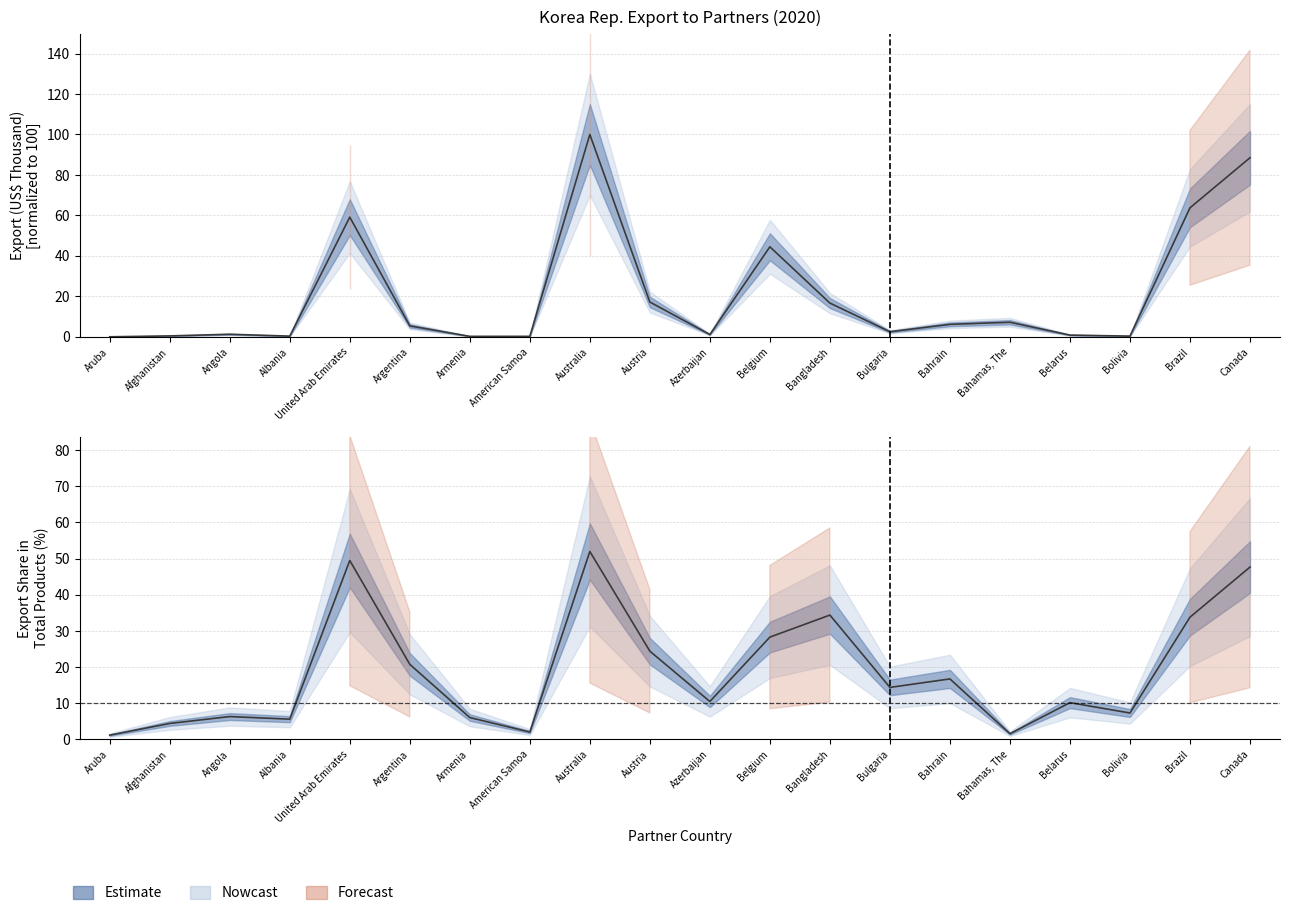

At Austria, list the series in order from largest to smallest.

Export Share in Total Products (%), Export (US$ Thousand, normalized)